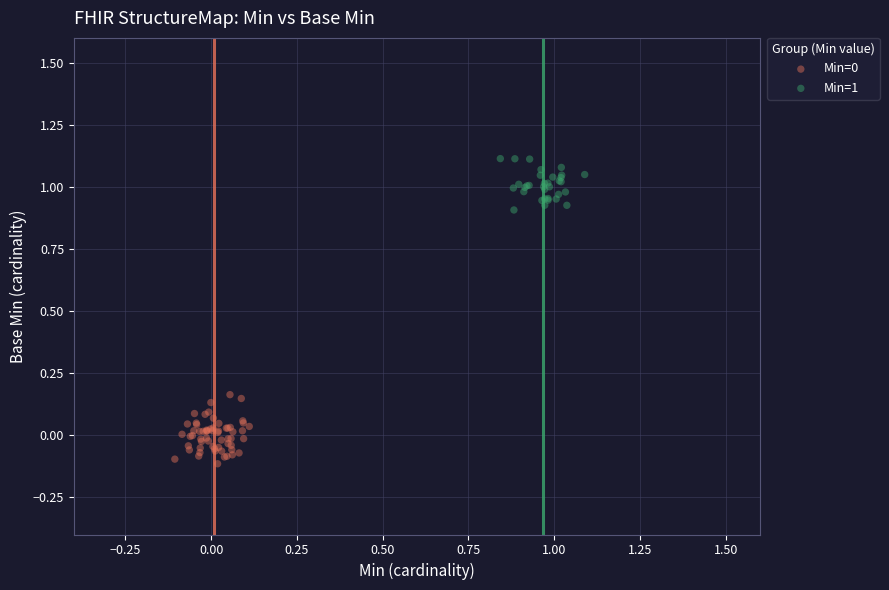

Which series reaches the maximum Y coordinate?

Min=1